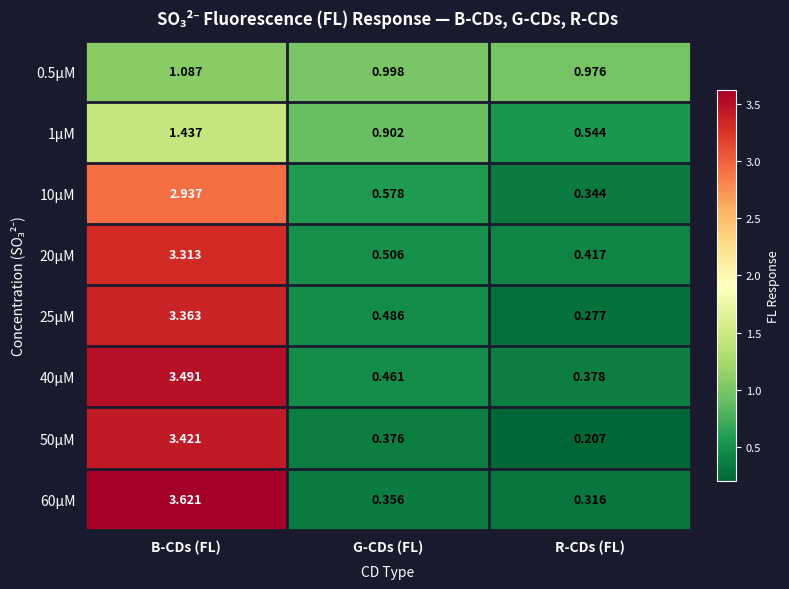

Is the value of 1μM at B-CDs (FL) greater than the value of 25μM at R-CDs (FL)?

Yes